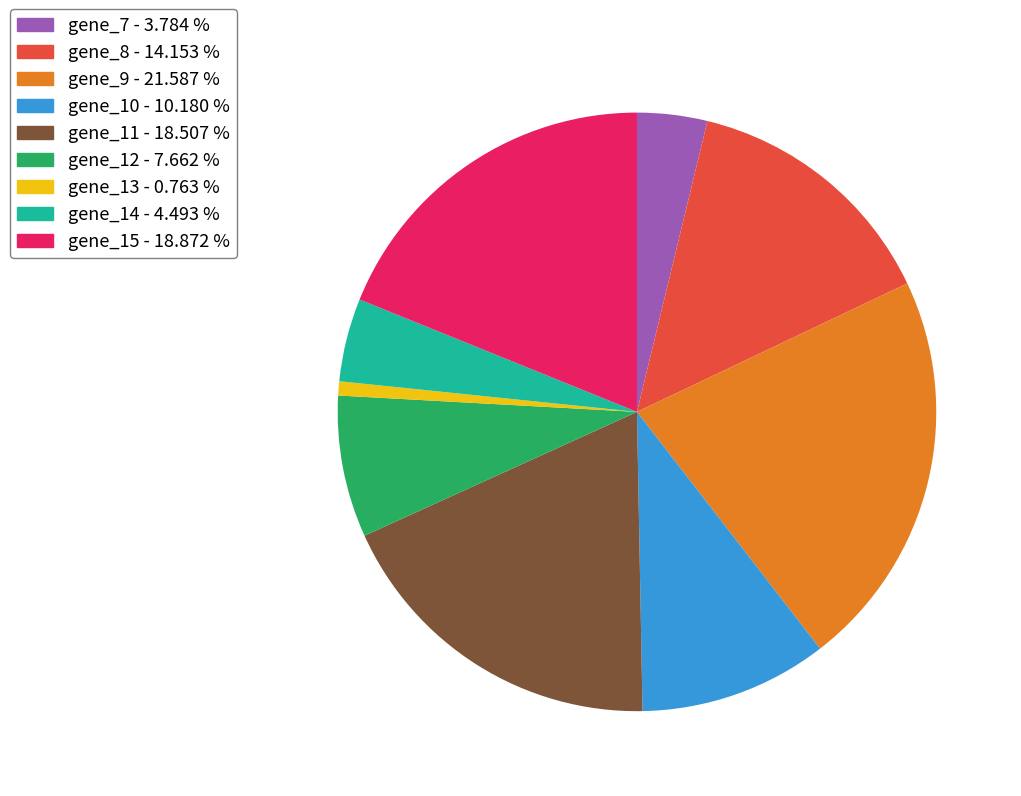

Combined, do gene_12 and gene_7 account for over 50%?

No